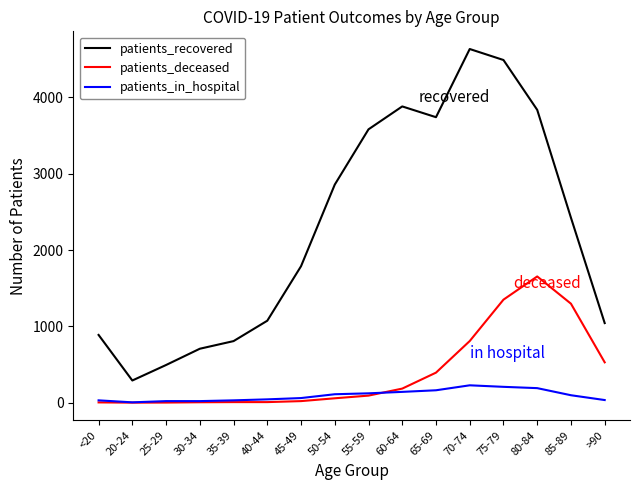

Rank the series by their maximum value, from highest to lowest.

patients_recovered, patients_deceased, patients_in_hospital